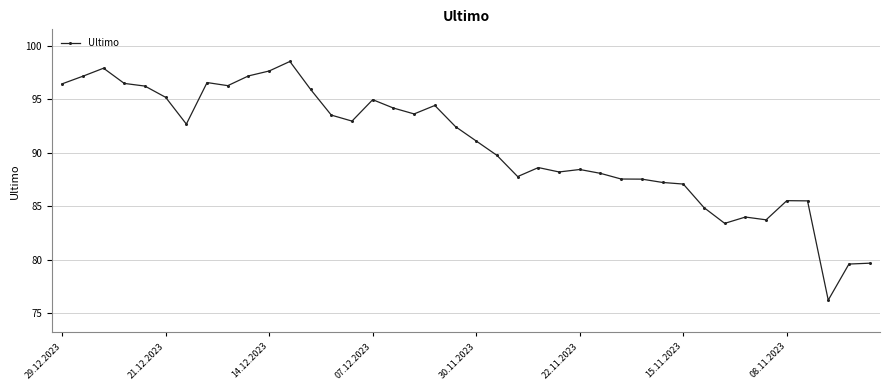

What is the value of the 4th point from the left?

96.5